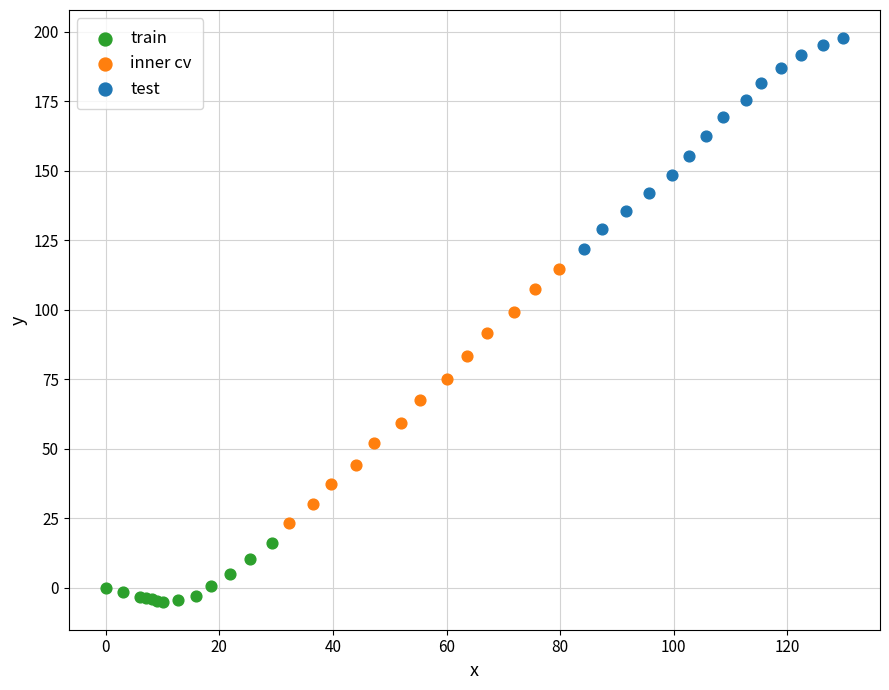

Which series contains the highest Y value?

test